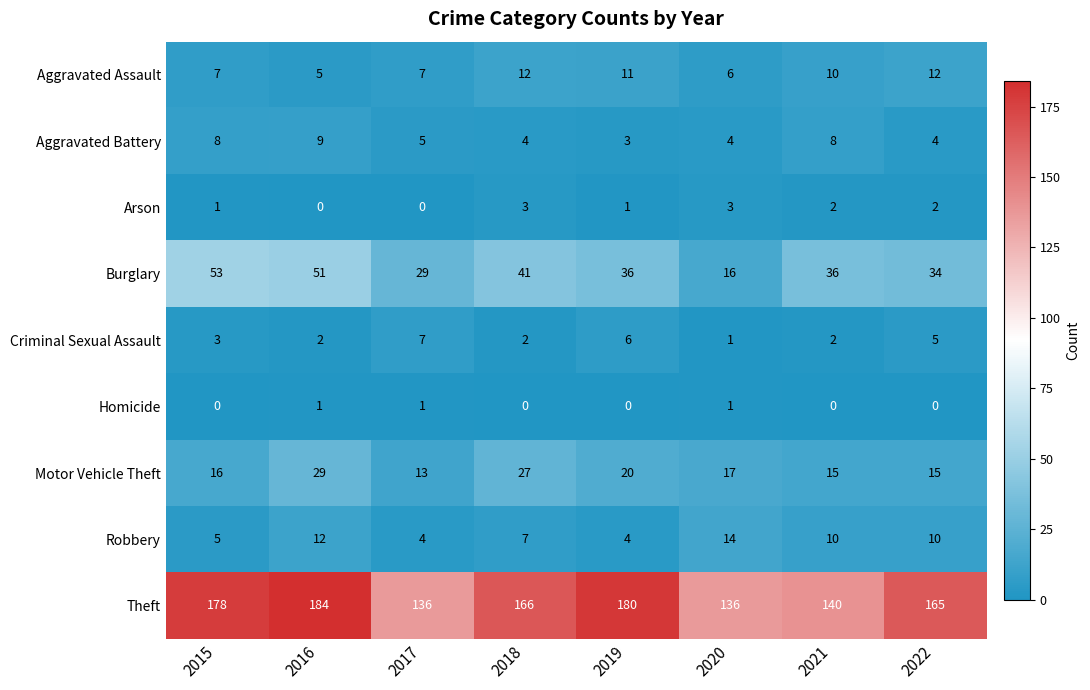

What is the total value across all series at 2015?

271